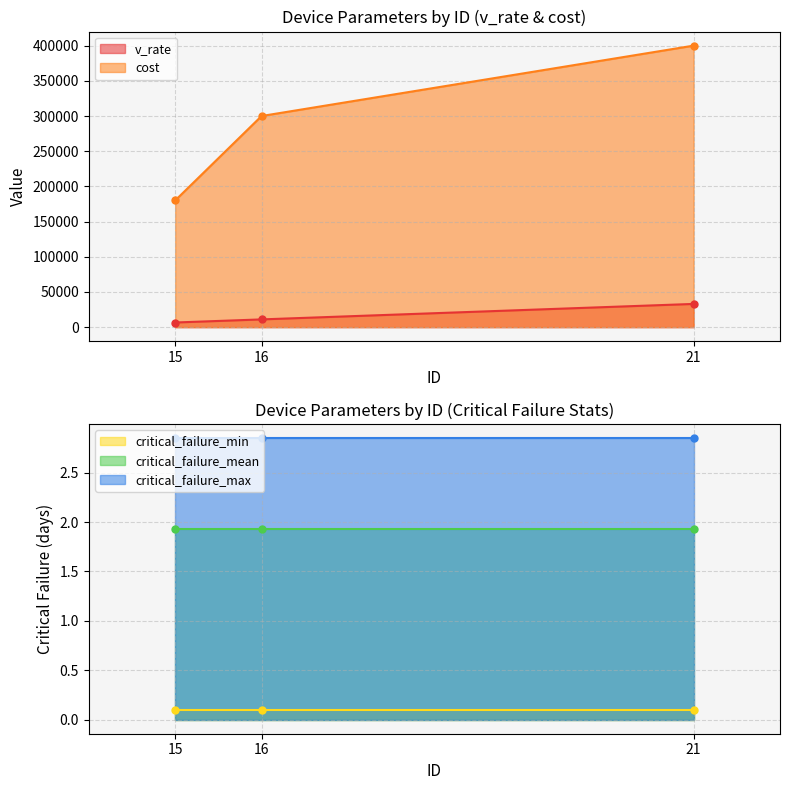

What value does the critical_failure_min series have at 21?

0.1